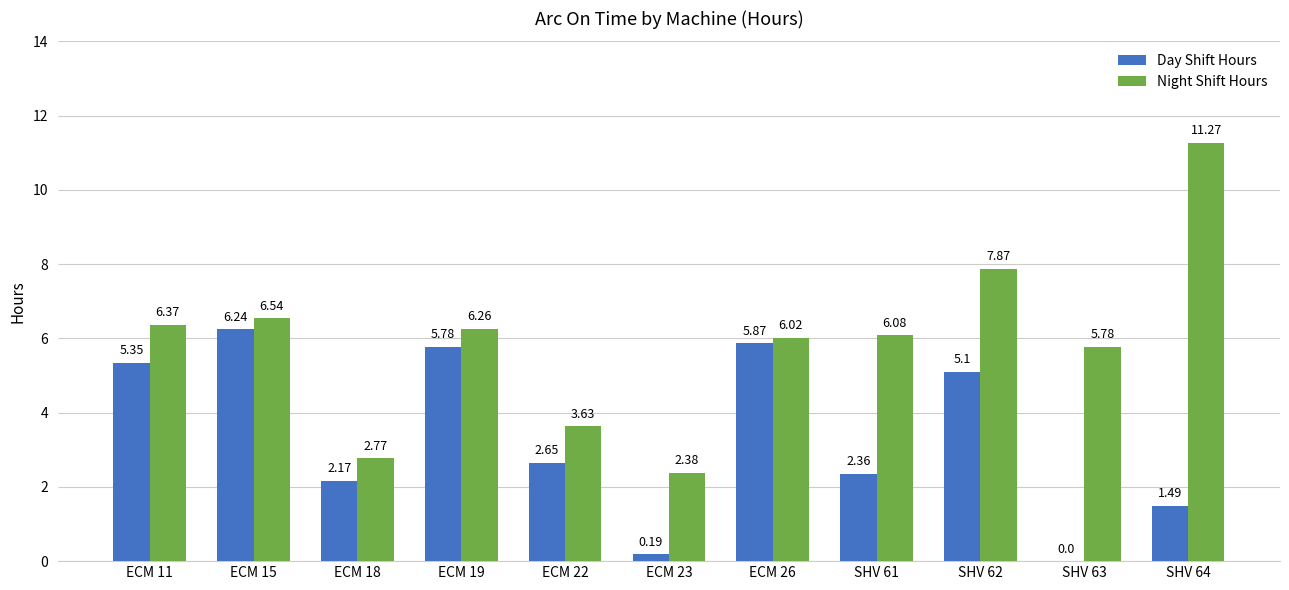

Which series changed the most between SHV 61 and SHV 62?

Day Shift Hours